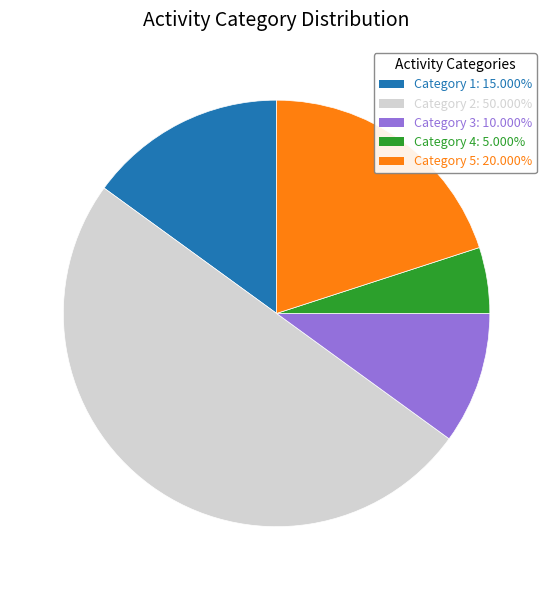

How many slices are in this pie chart?

5